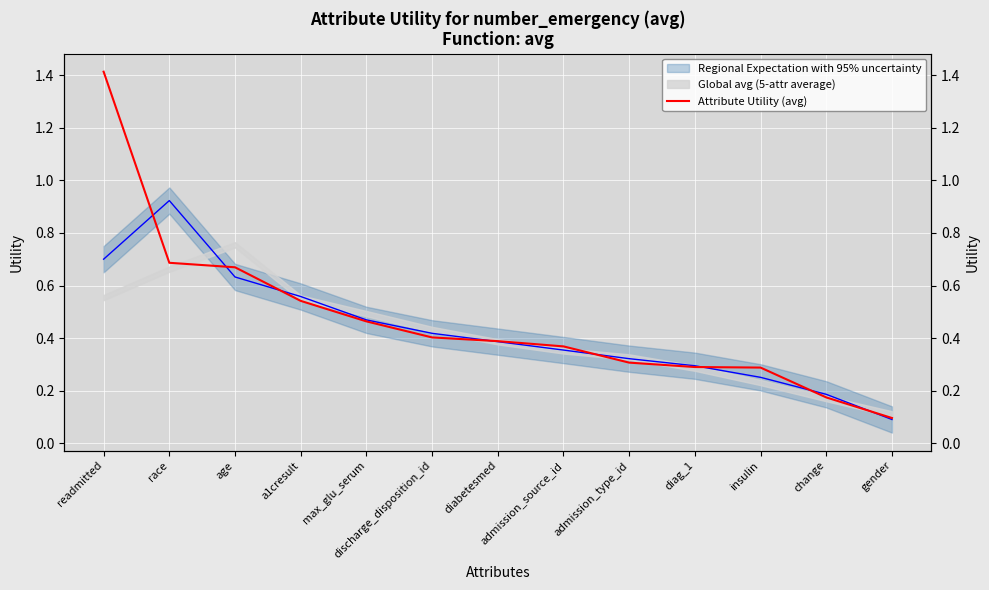

True or false: the data shows 0.1 at diag_1.

False